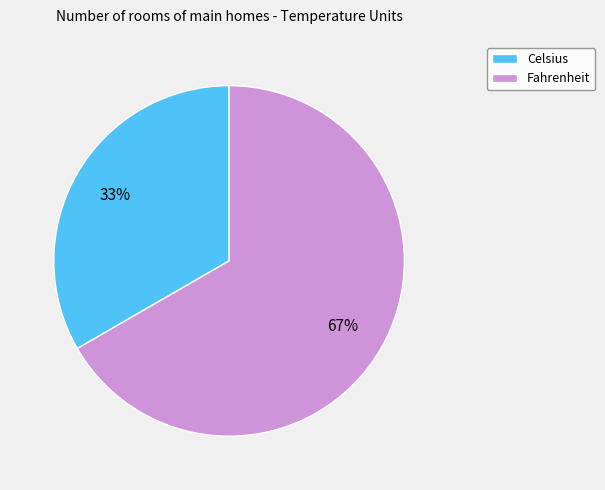

Is it true that Celsius is 33% of the pie?

True